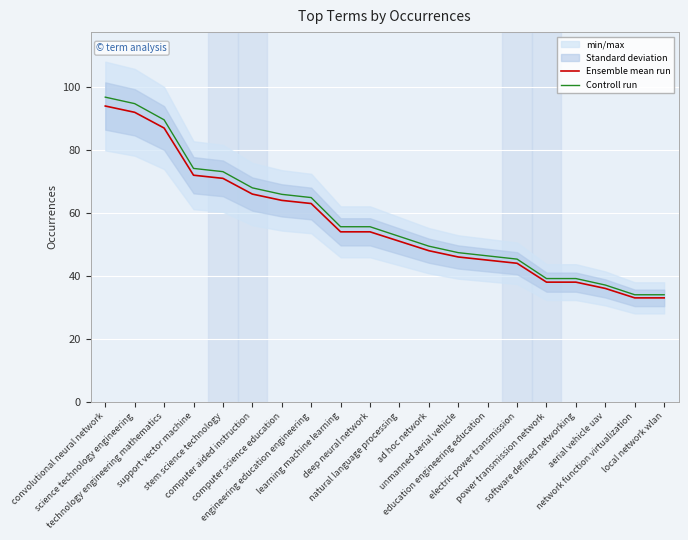

The value of Ensemble mean run at stem science technology is 45.3. True or false?

False